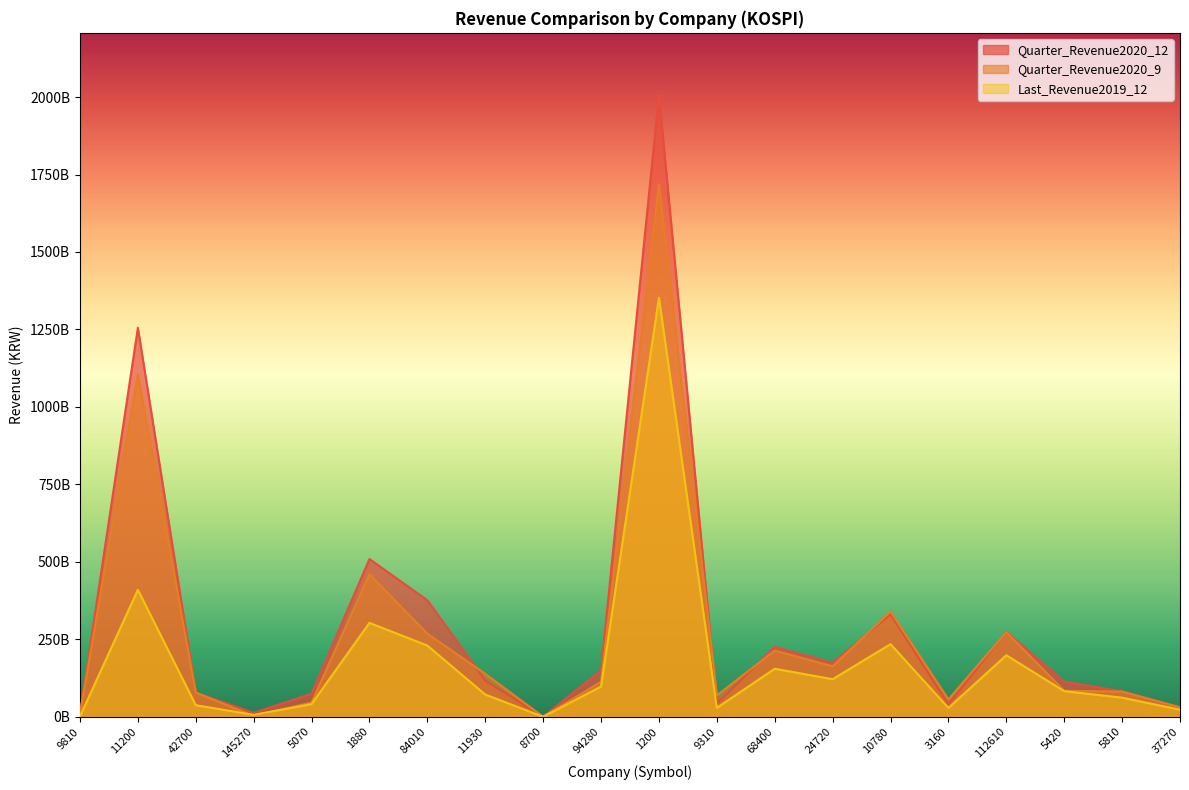

What is the sum of the Quarter_Revenue2020_9 values at 11930 and 1200?

1857042825242